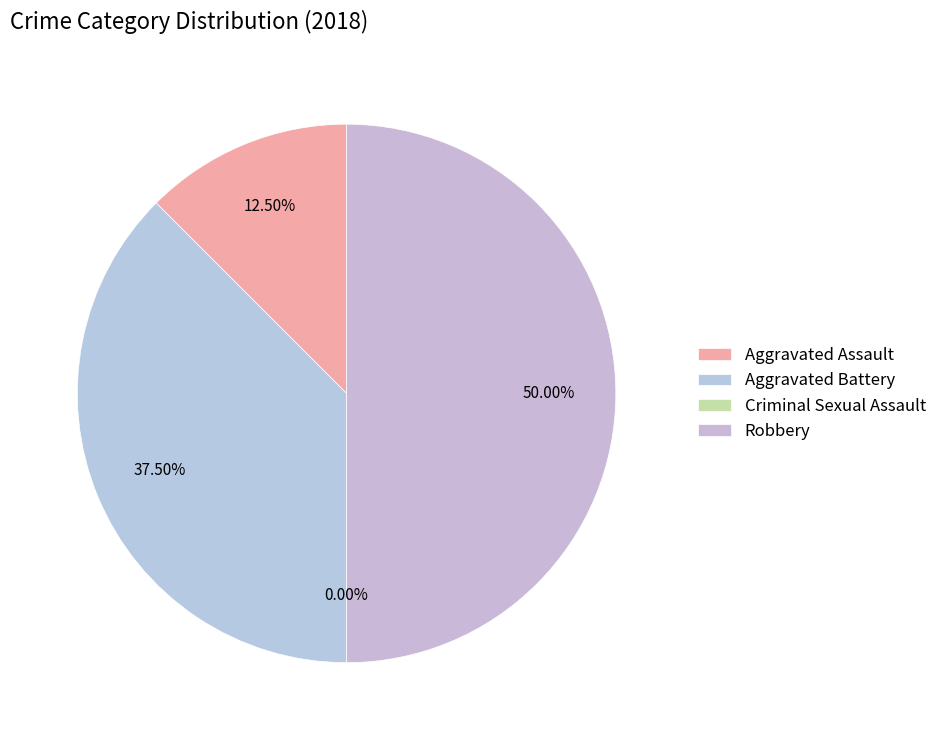

Which category has the smallest portion of the pie?

Criminal Sexual Assault